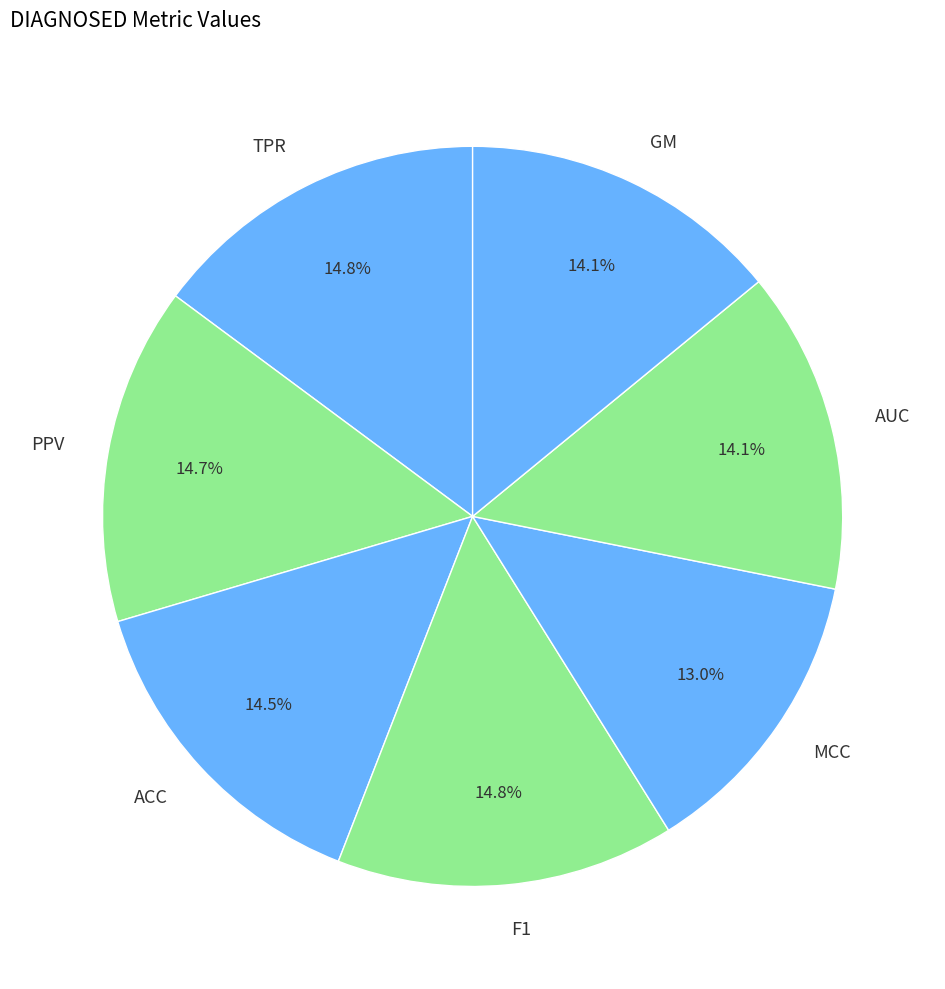

Is the sum of F1 and GM greater than half?

No